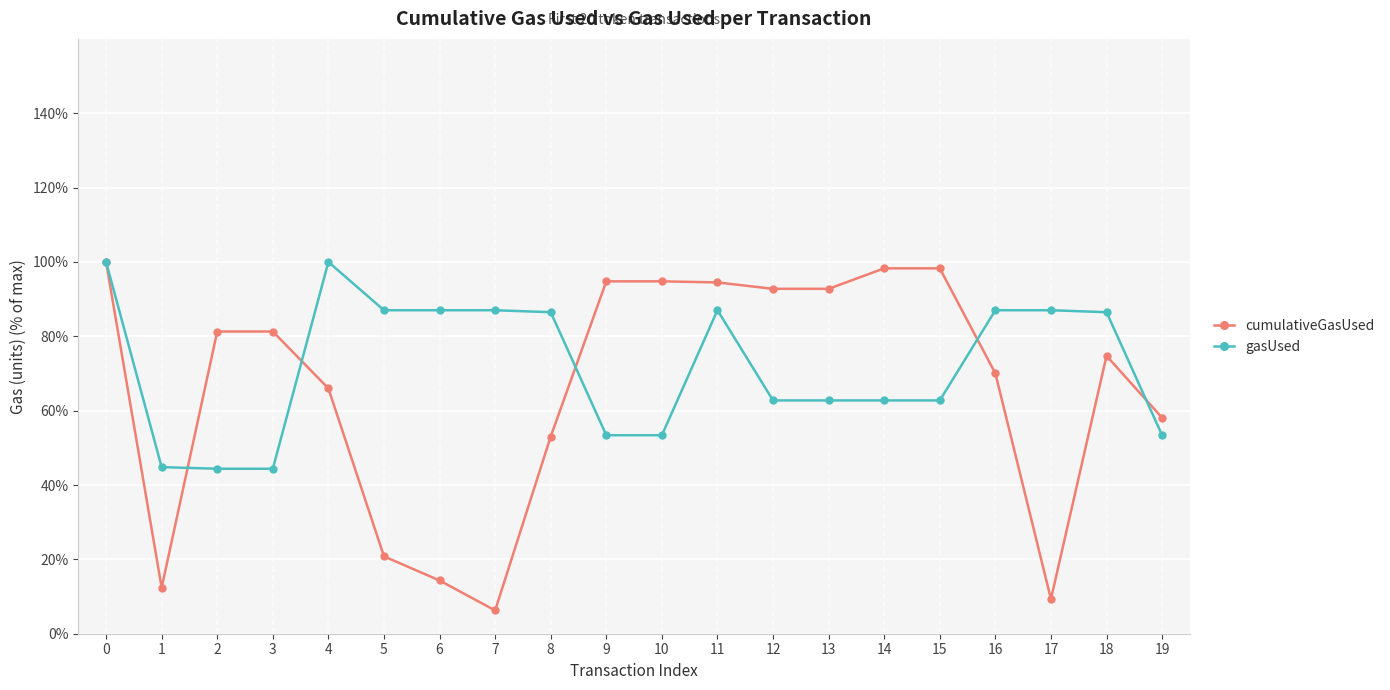

True or false: cumulativeGasUsed has more than 0 points higher than both neighbors.

True